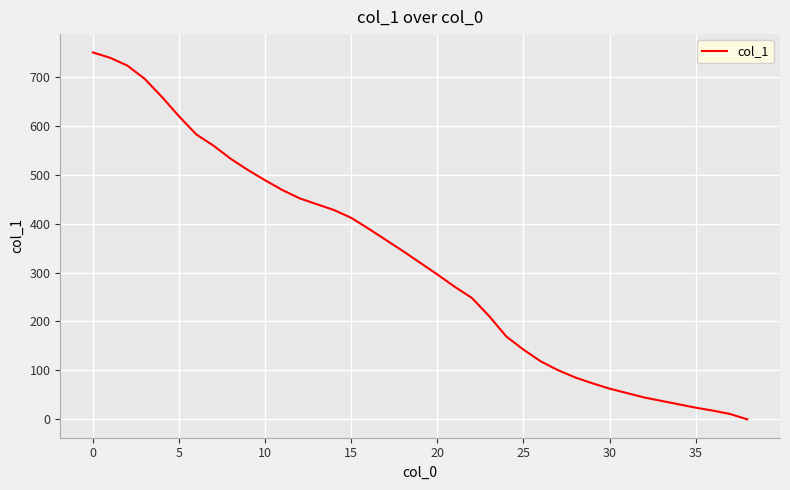

What is the difference between the maximum and minimum values?

752